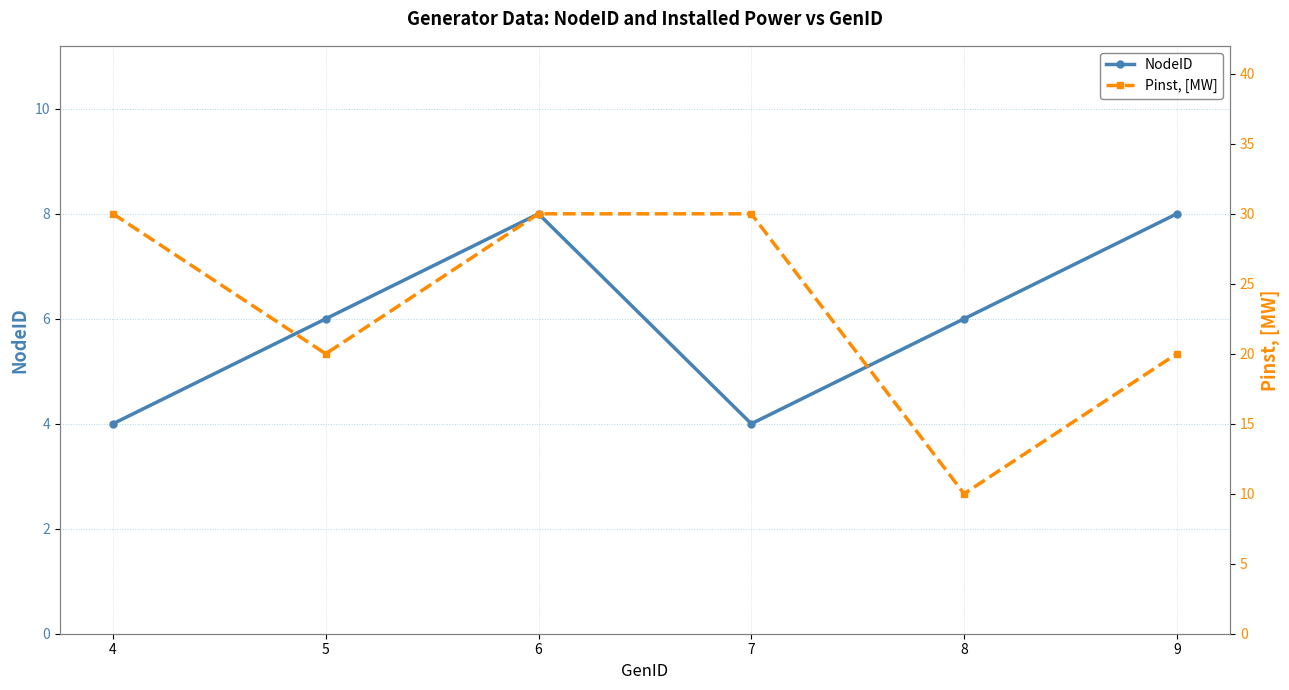

What are all the series names shown in the legend?

NodeID, Pinst, [MW]